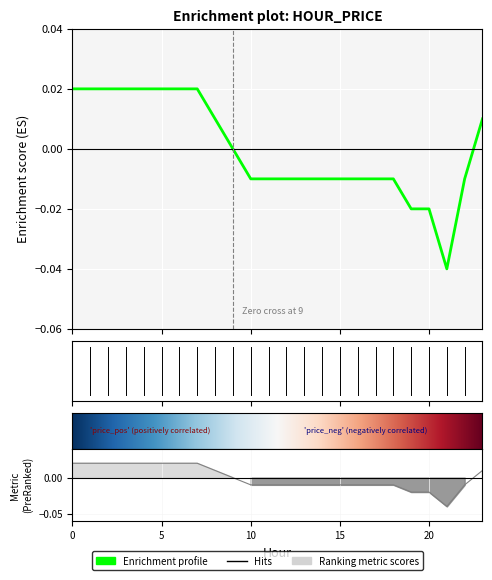

The value at 16 is -0.0. True or false?

True